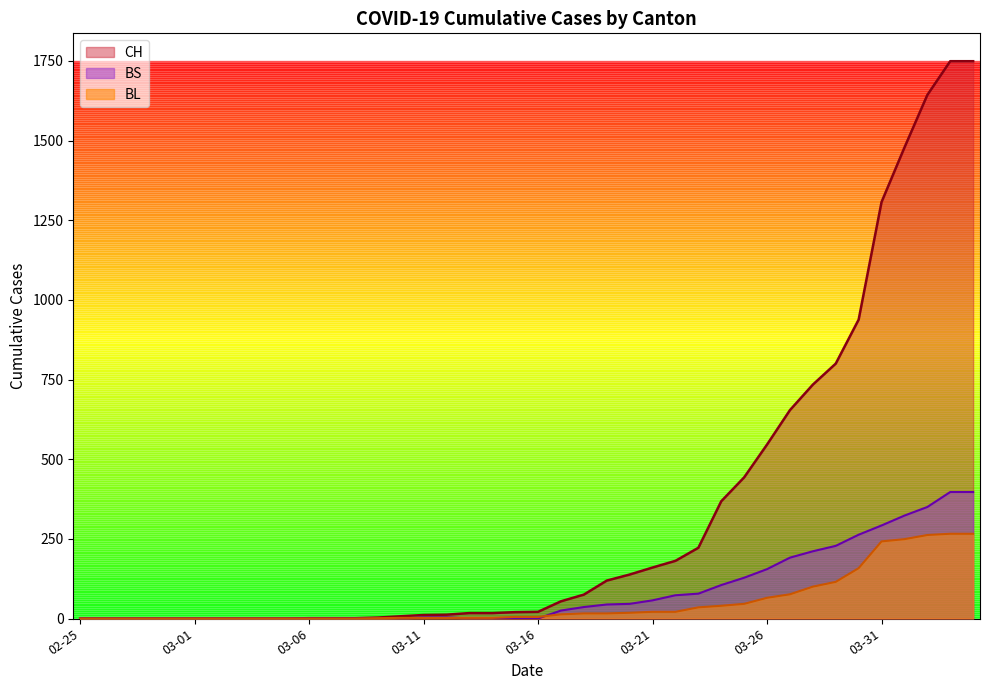

Between 2020-02-29 and 2020-02-26, which is larger?

2020-02-29